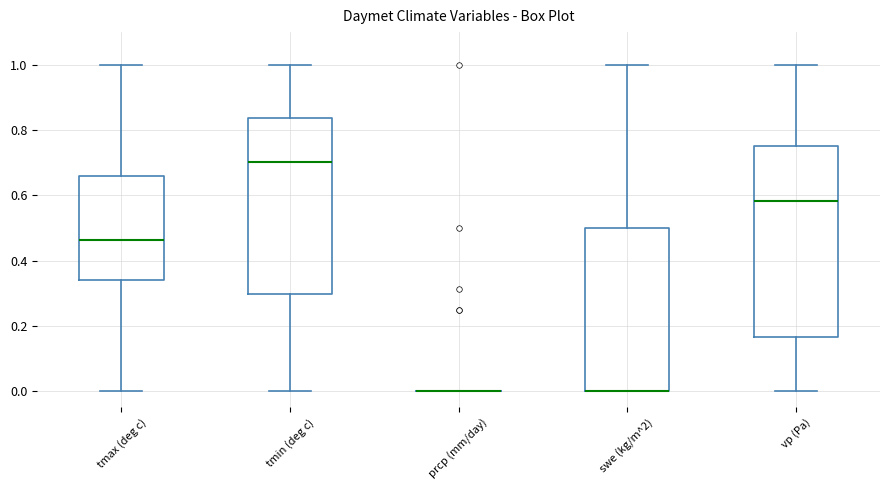

Reading left to right, transcribe this box plot: for each box, give where its median line is, the range the box spans, and where its two whiskers end, as read against the y-axis. The values are not printed on the chart, so give them approximately, as read against the axis.

tmax (deg c): median 0.46, box 0.34 to 0.66, whiskers 0.00 to 1.00
tmin (deg c): median 0.70, box 0.30 to 0.84, whiskers 0.00 to 1.00
prcp (mm/day): box collapsed to a line at 0.00, whiskers 0.00 to 0.00
swe (kg/m^2): median 0.00 (drawn on the box's lower edge), box 0.00 to 0.50, whiskers 0.00 to 1.00
vp (Pa): median 0.58, box 0.16 to 0.76, whiskers 0.00 to 1.00